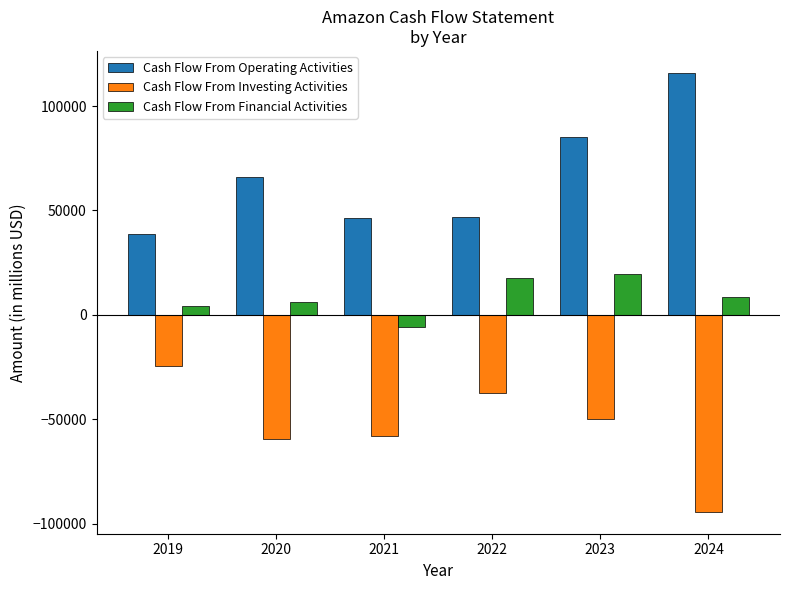

Between 2022 and 2023, which series saw the biggest shift?

Cash Flow From Operating Activities